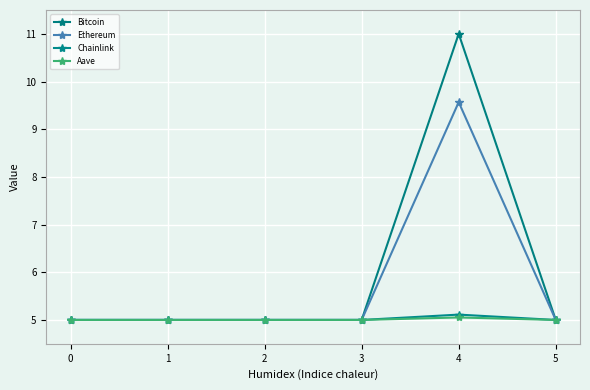

What is the value of the Chainlink point at the 2nd from the left?

5.0